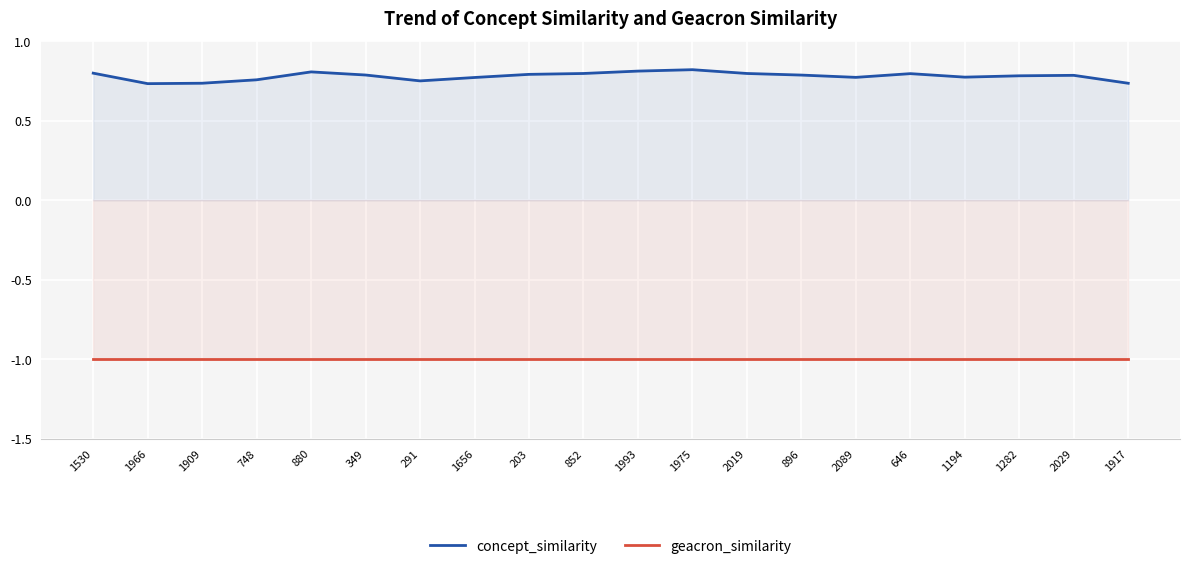

Is the value of geacron_similarity at 1530 greater than the value of concept_similarity at 1282?

No